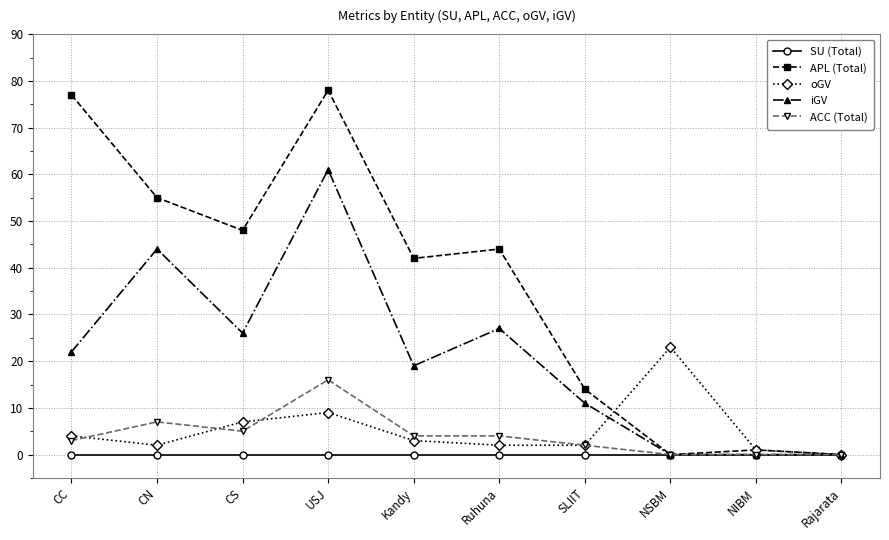

What is the difference between the highest and lowest values at Kandy?

42